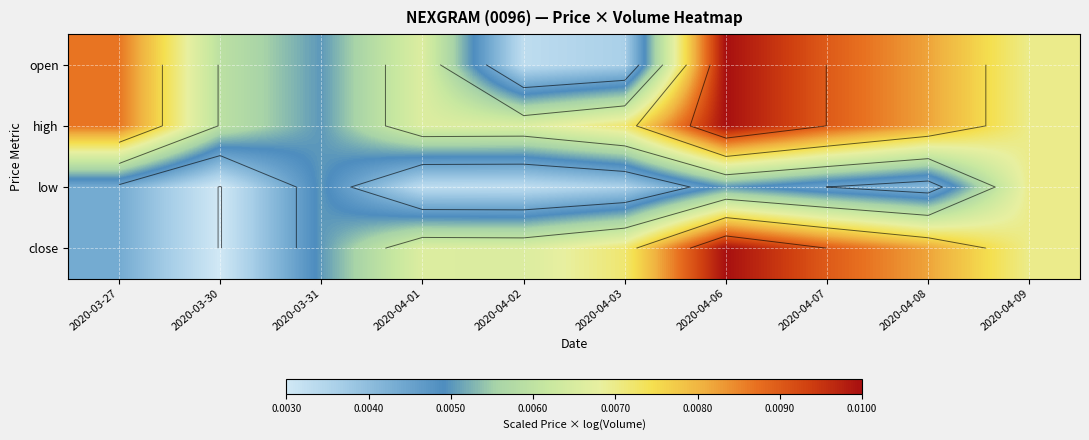

Between 2020-04-03 and 2020-03-30, which is larger?

2020-03-30